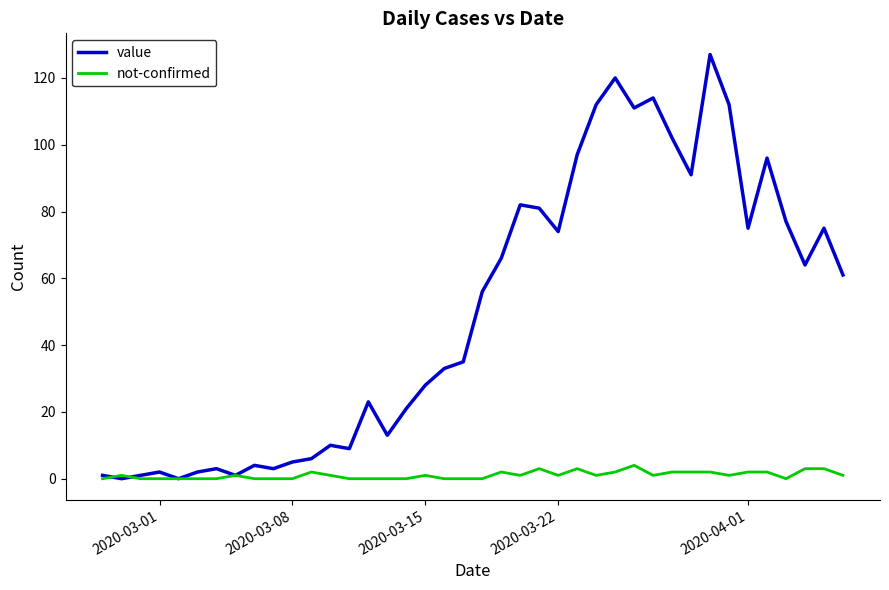

List the series in order of their peak value, highest first.

value, not-confirmed